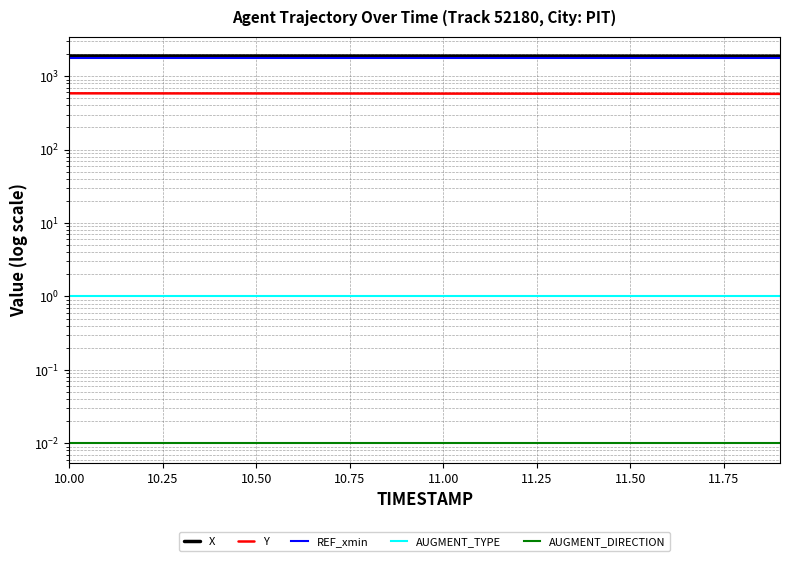

Which series has the largest total across all categories?

X